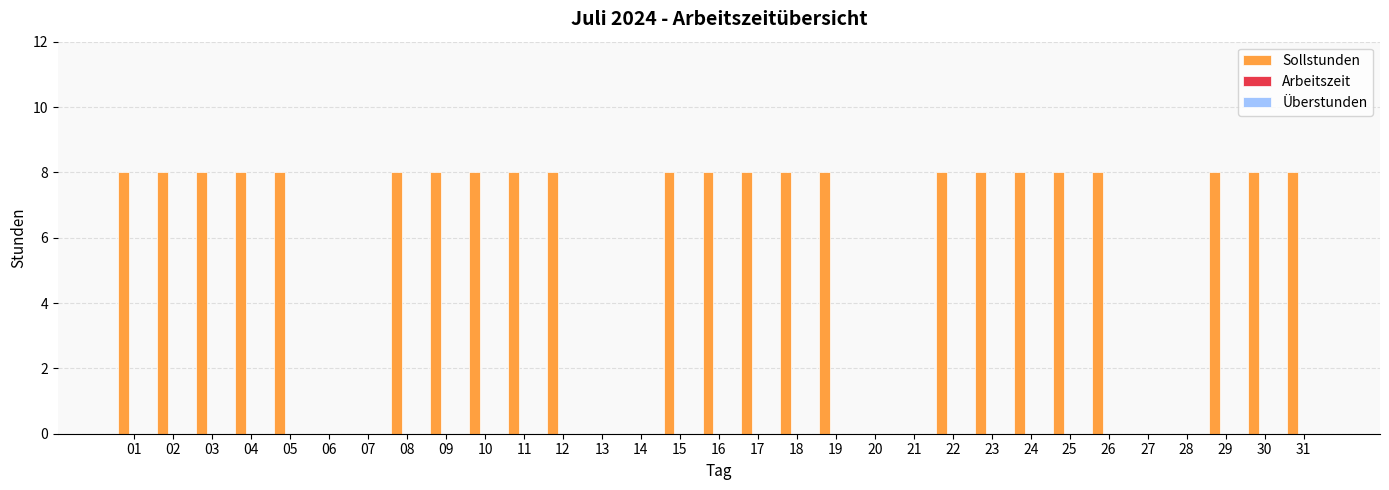

Are the bars horizontal?

No